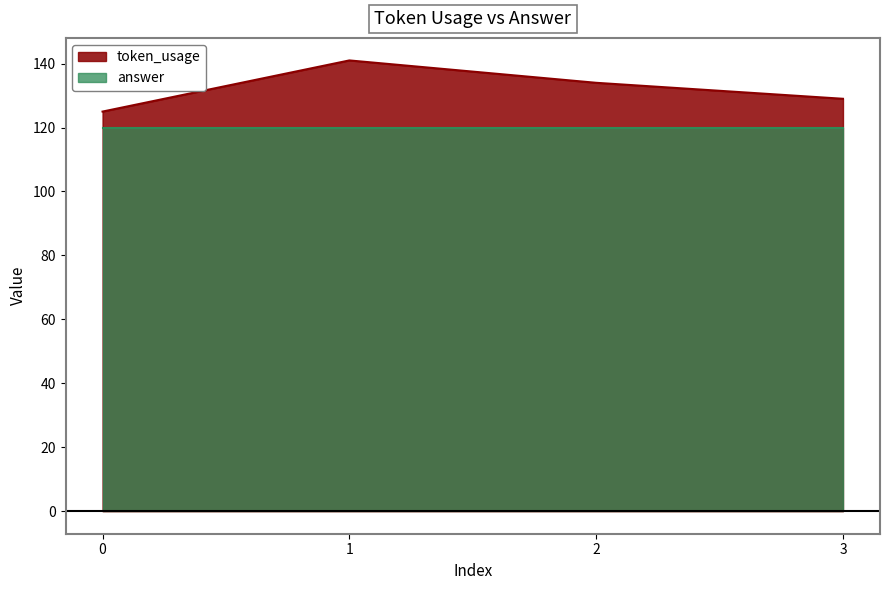

What is the sum of the values at 1 and 0?

266